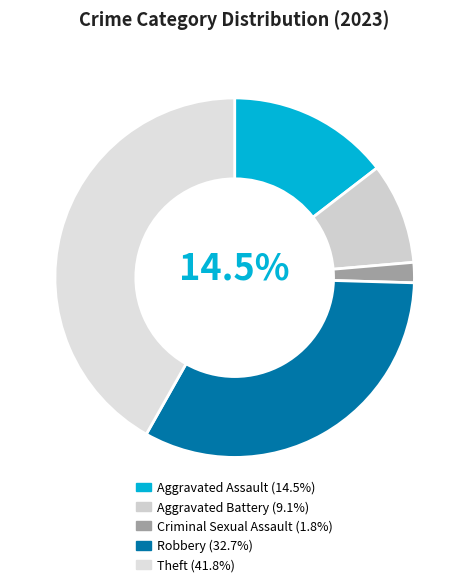

The Aggravated Battery slice represents 9% of the pie. True or false?

True